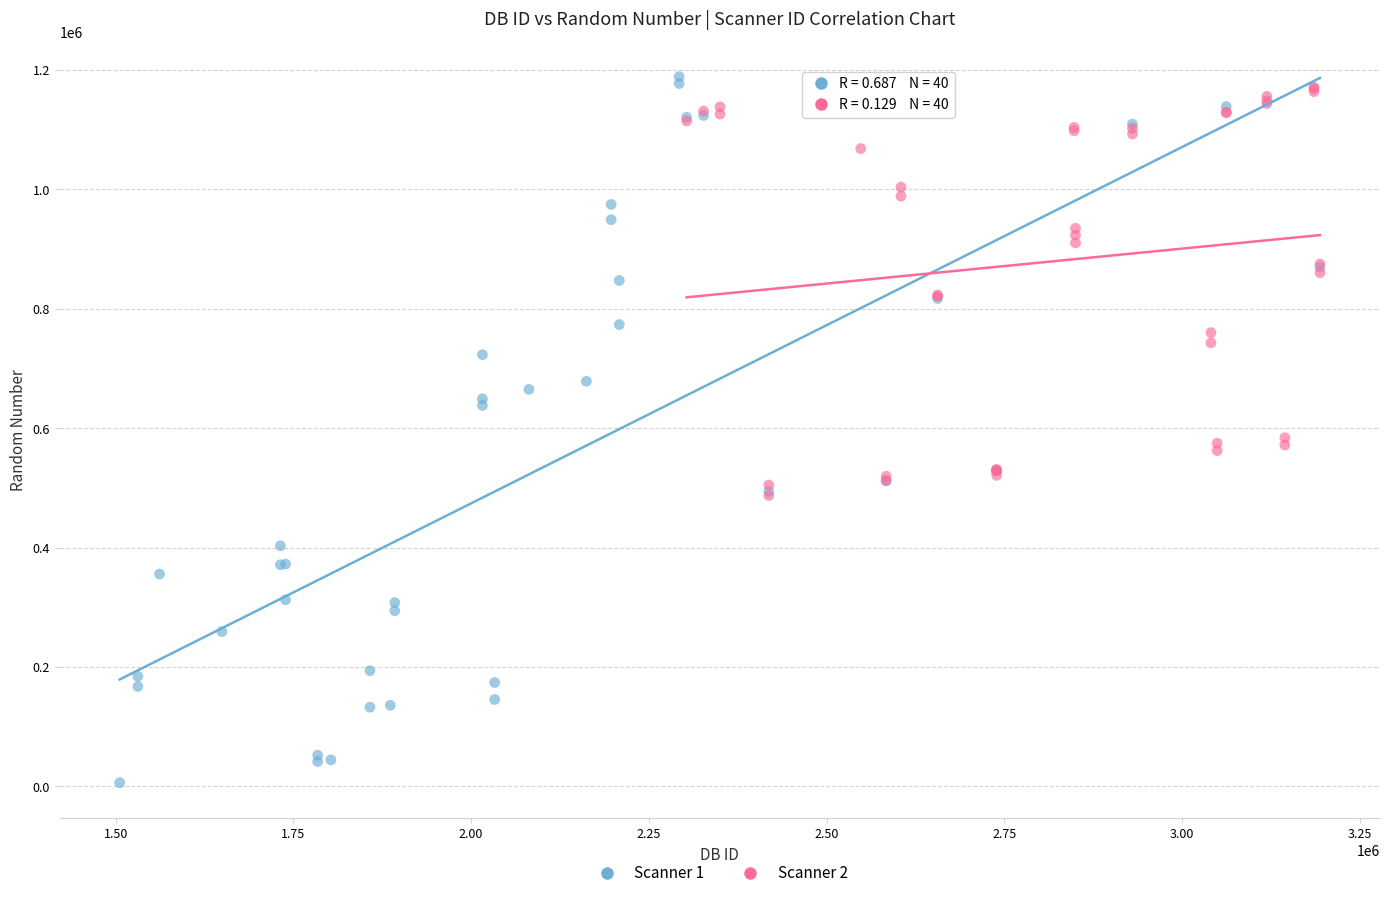

Which series has the widest spread of Y values?

Scanner 1